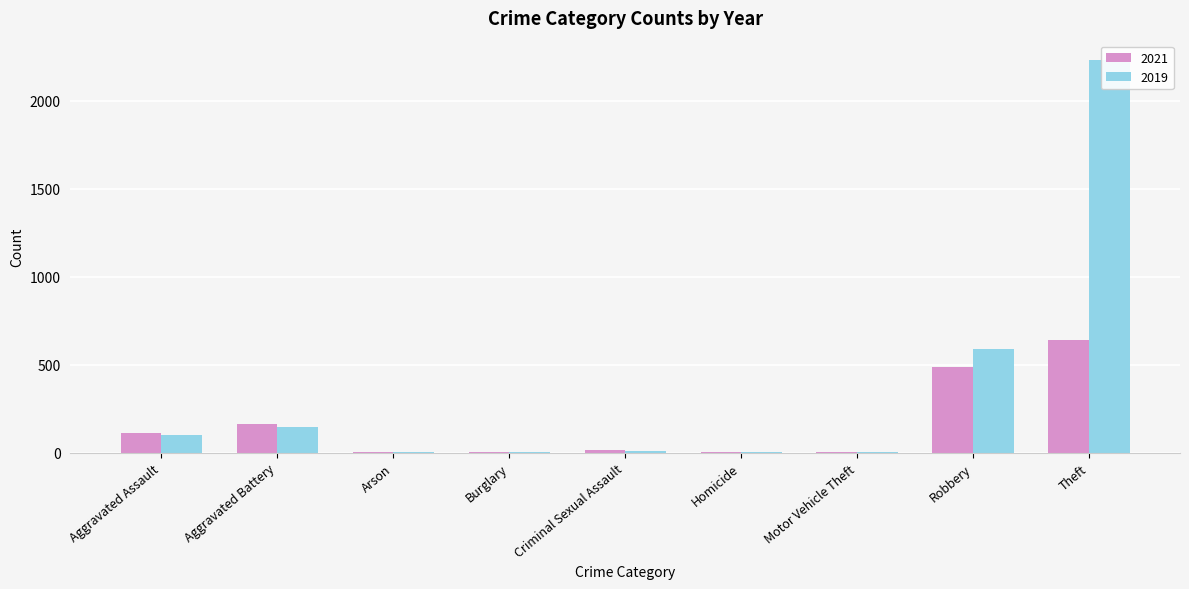

Between Aggravated Assault and Criminal Sexual Assault, which series saw the biggest shift?

2021